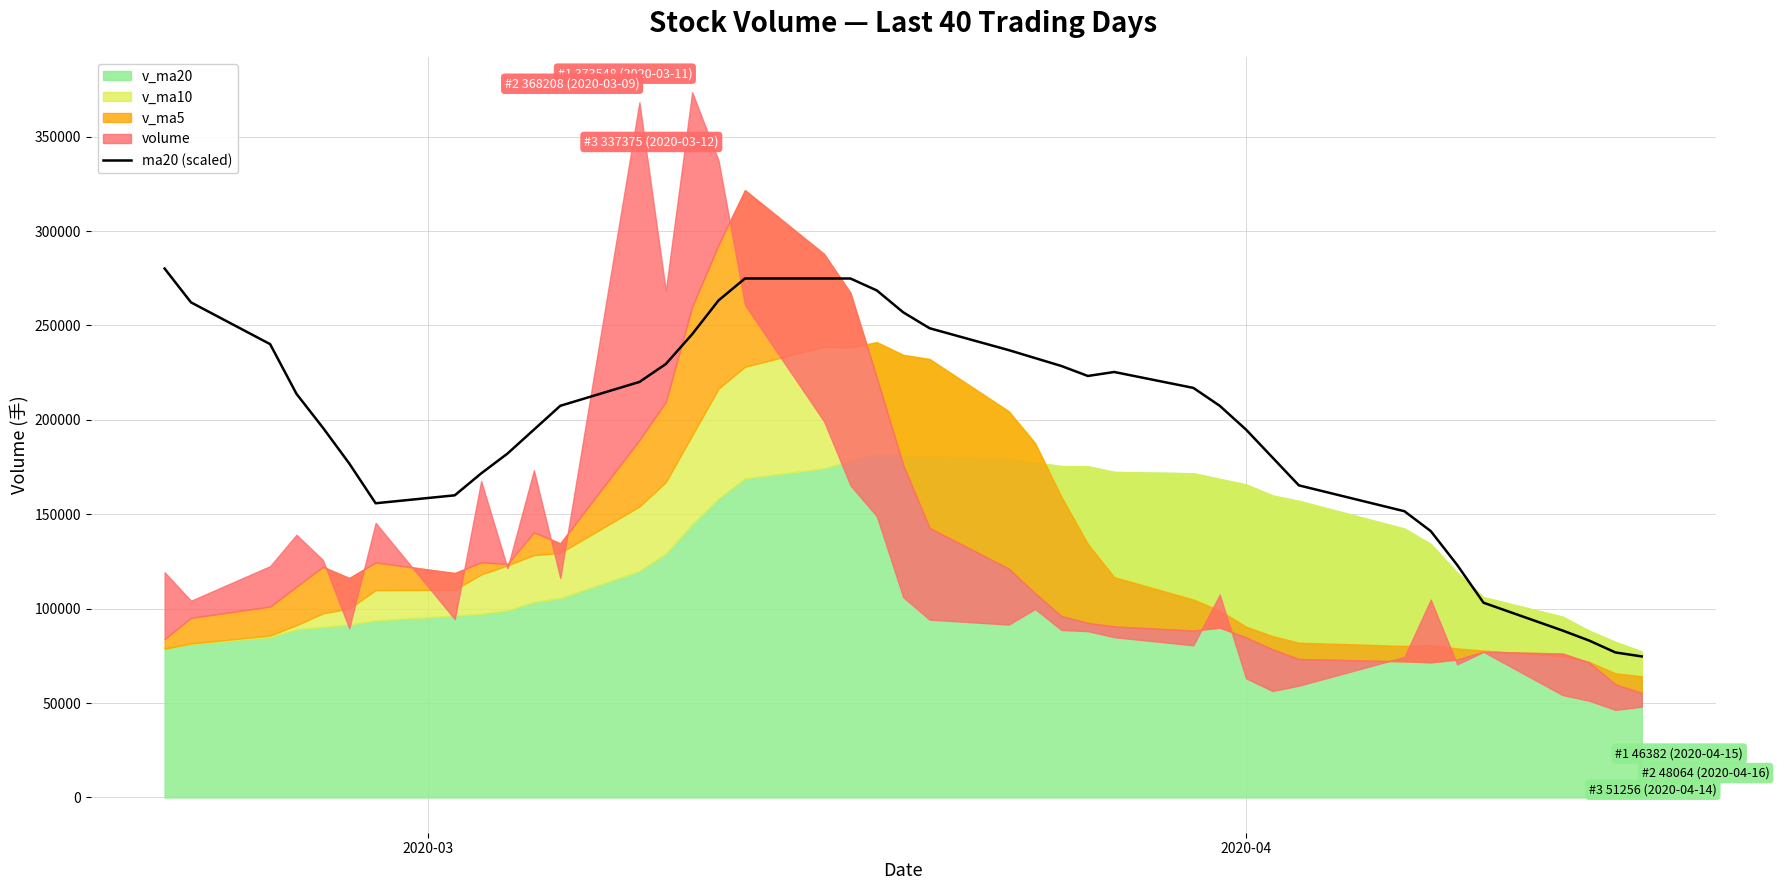

Does the chart have visible grid lines?

Yes